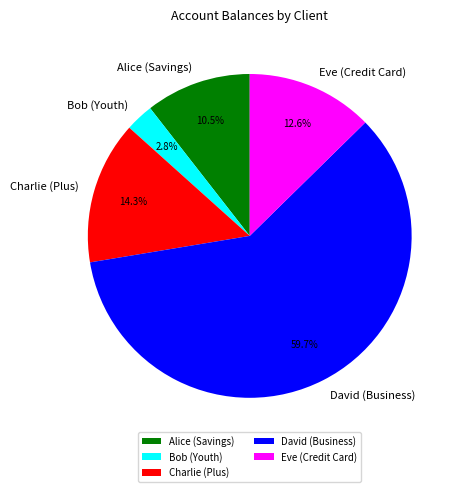

What is the total percentage of Charlie (Plus) and Alice (Savings)?

24.8%